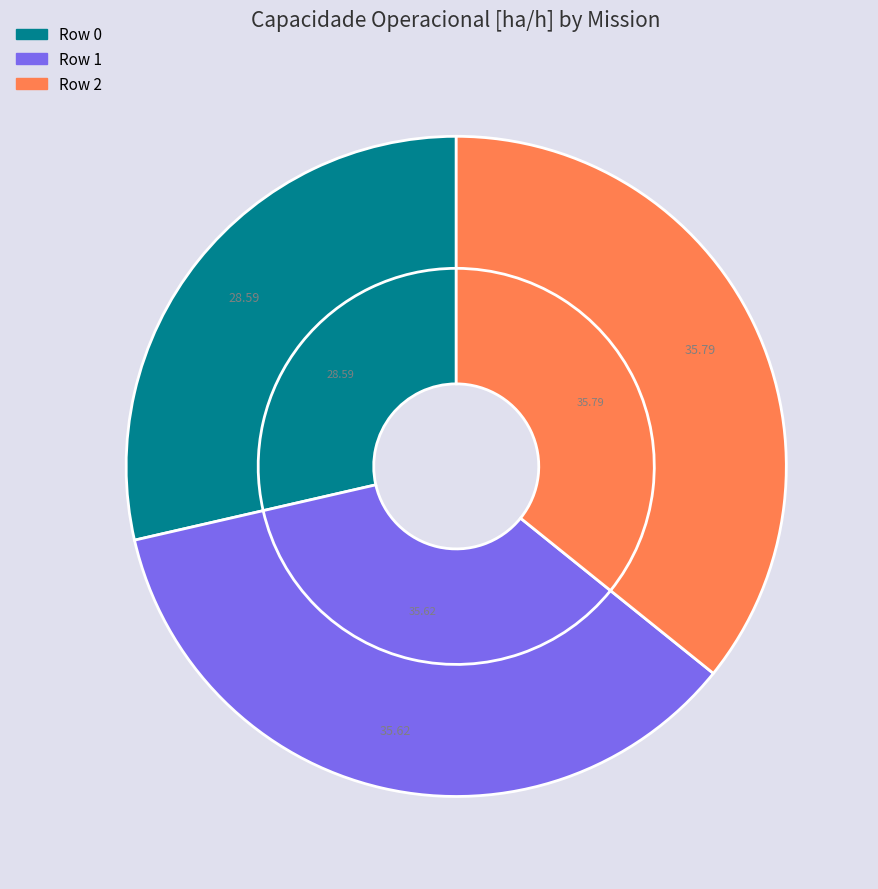

What is the largest slice in the pie chart?

Row 2